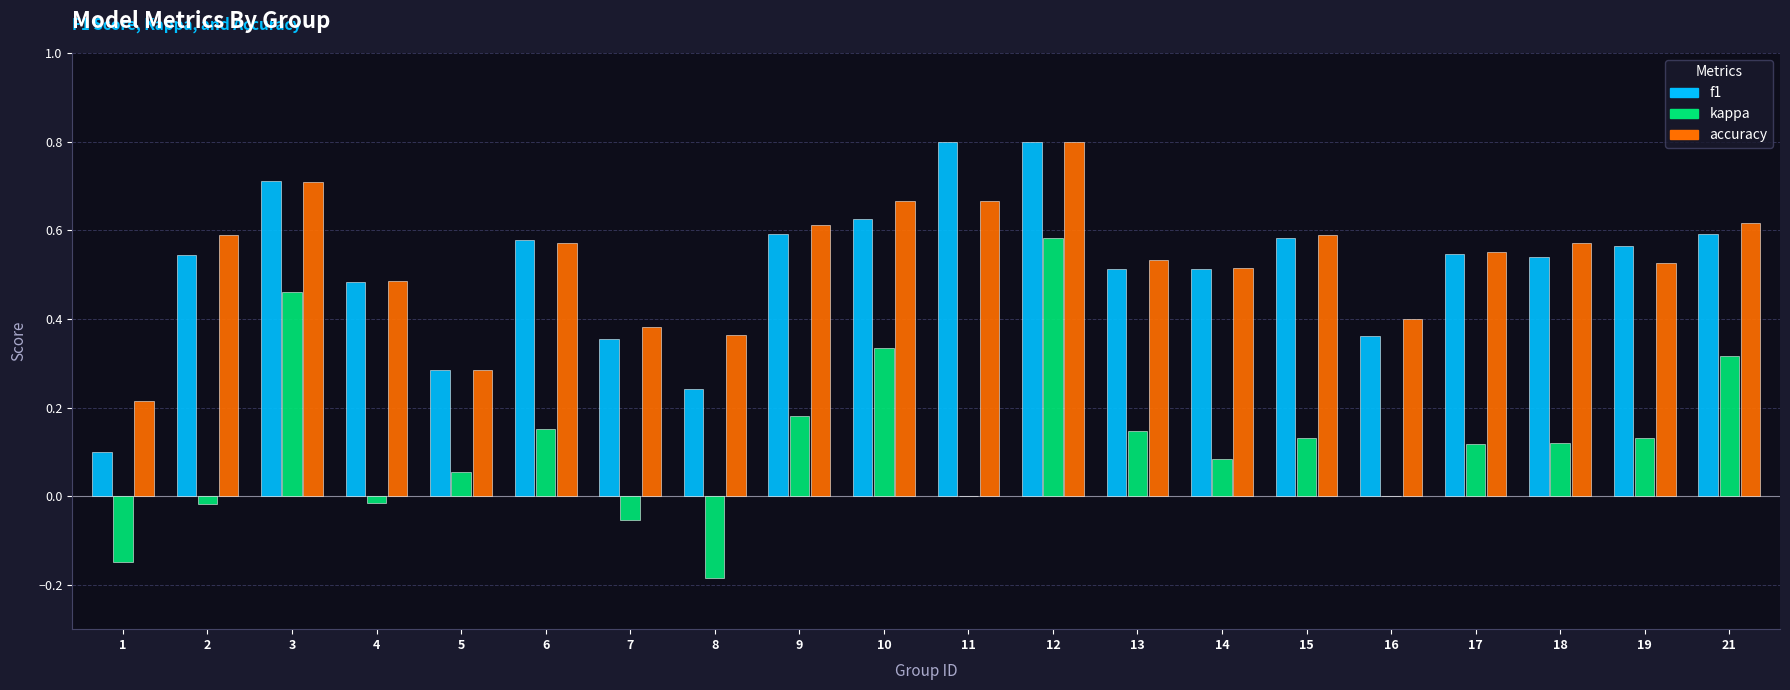

How many groups of bars are there?

20